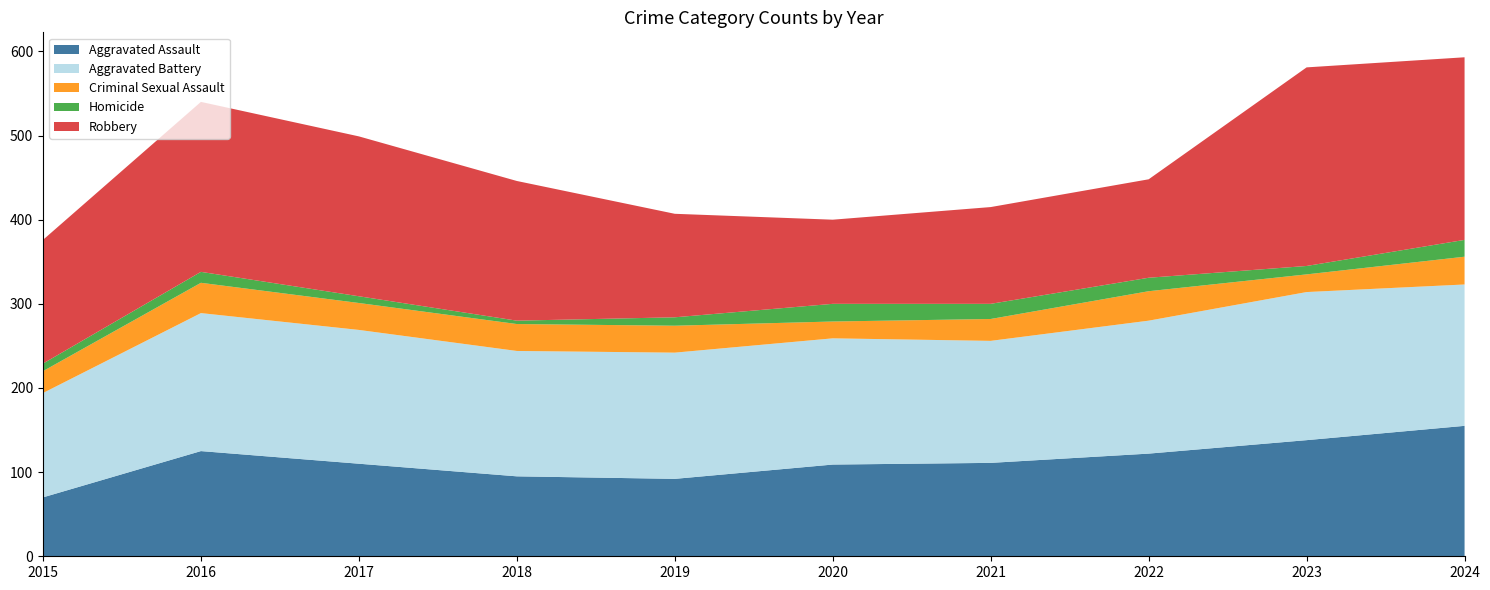

Reading left to right, what are all the values shown in this chart?

Aggravated Assault: 2015=70	2016=125	2017=110	2018=95	2019=92	2020=109	2021=111	2022=122	2023=138	2024=155
Aggravated Battery: 2015=124	2016=164	2017=159	2018=149	2019=150	2020=150	2021=145	2022=158	2023=176	2024=168
Criminal Sexual Assault: 2015=26	2016=36	2017=32	2018=32	2019=32	2020=20	2021=26	2022=35	2023=21	2024=33
Homicide: 2015=9	2016=13	2017=8	2018=4	2019=10	2020=21	2021=18	2022=16	2023=10	2024=20
Robbery: 2015=147	2016=202	2017=190	2018=166	2019=123	2020=100	2021=115	2022=117	2023=236	2024=217